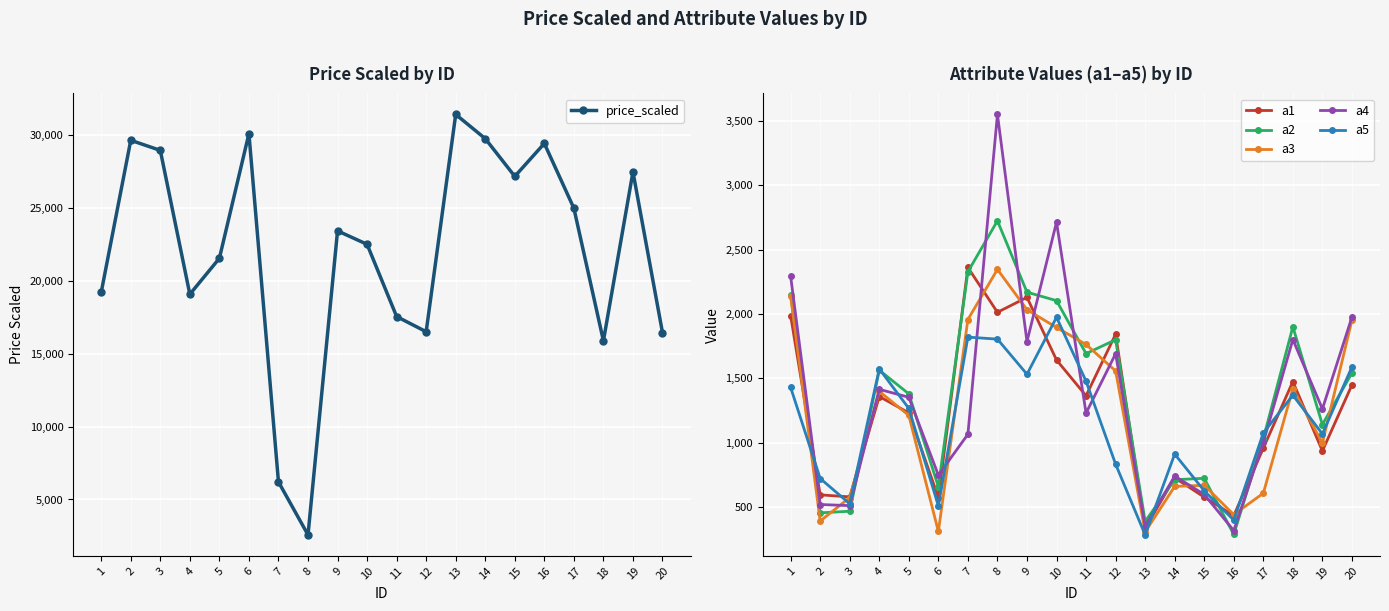

Which series has the largest total across all categories?

price_scaled